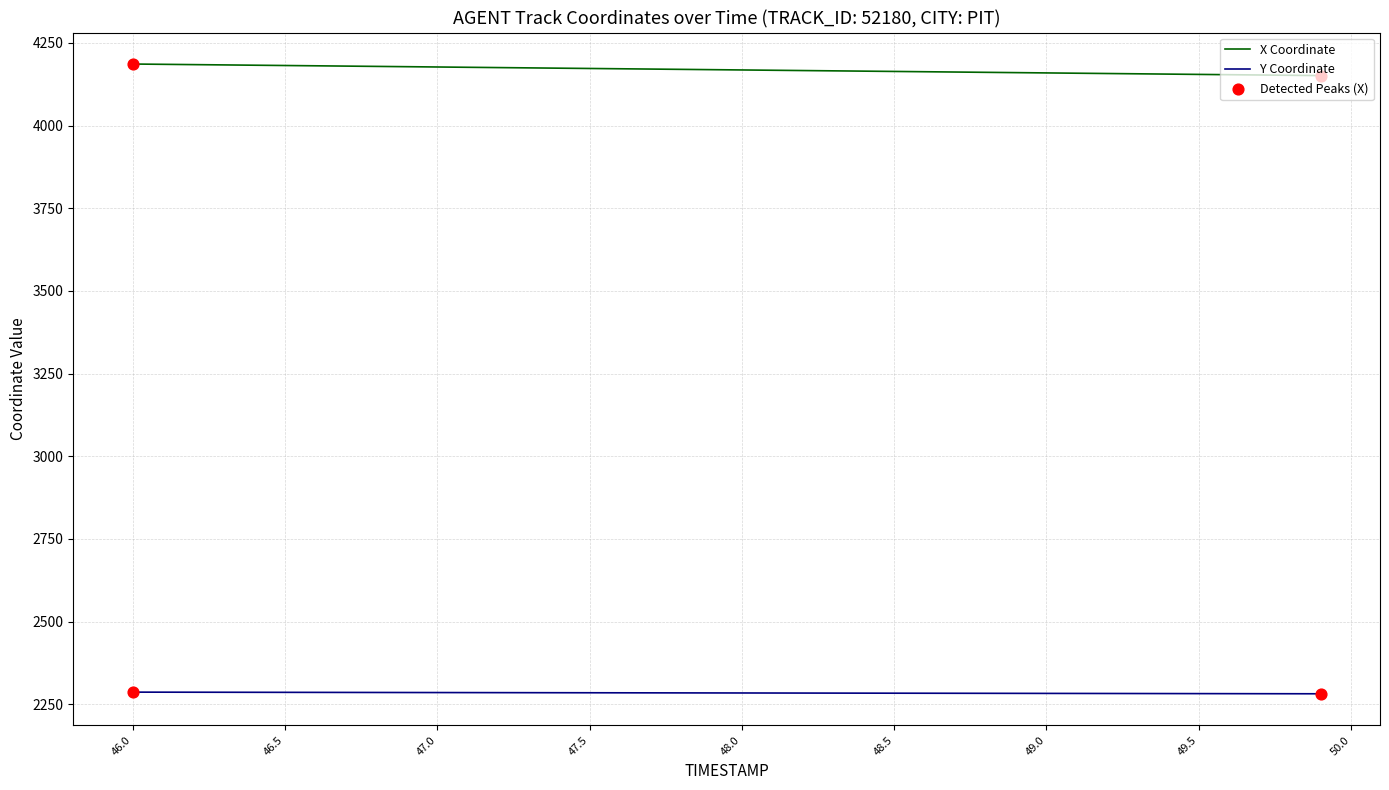

At how many categories does at least one series exceed 2905?

40